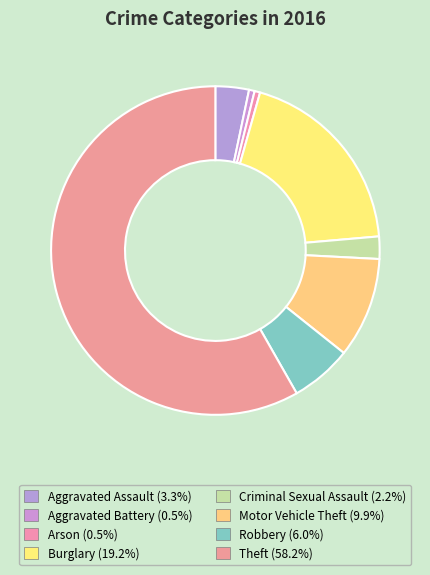

Does Aggravated Assault represent more than half of the total?

No